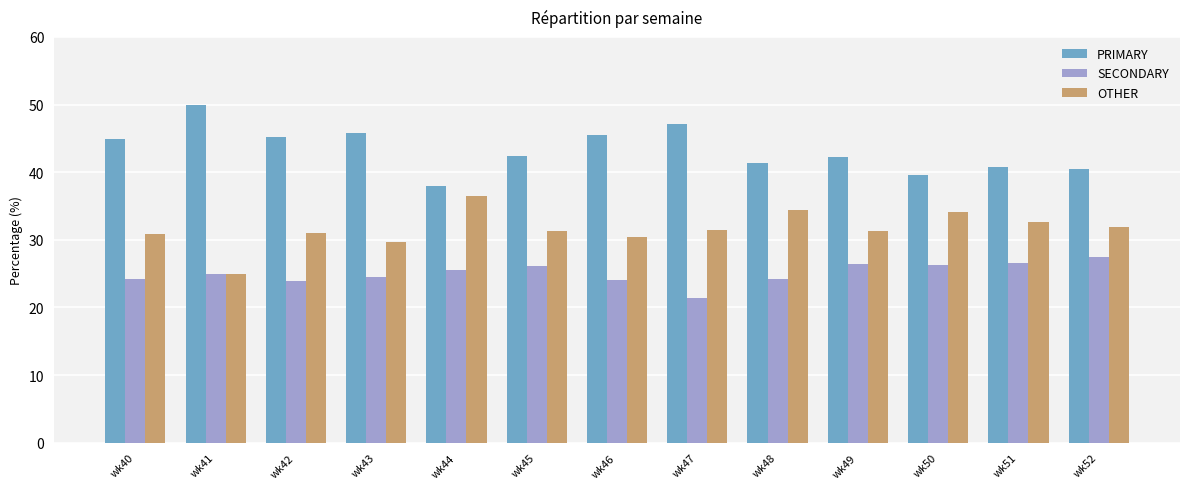

What is the value of the SECONDARY bar at the 13th from the left?

27.5